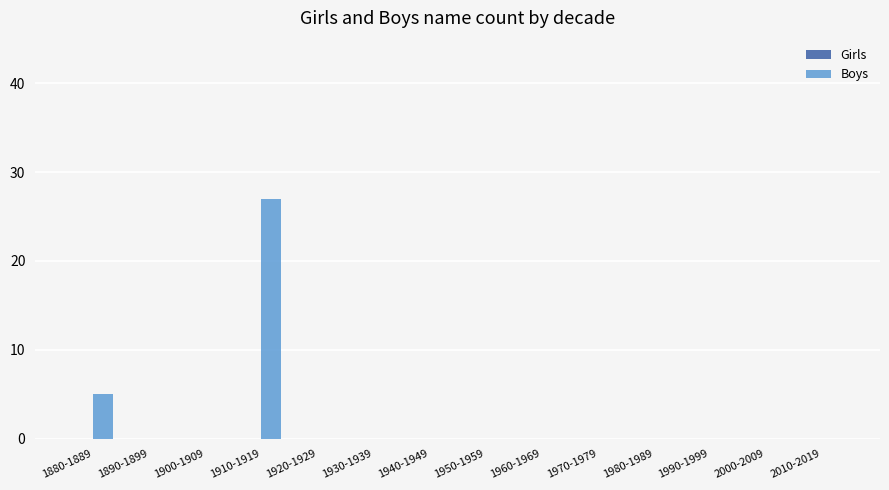

What is the maximum value shown in the chart?

27